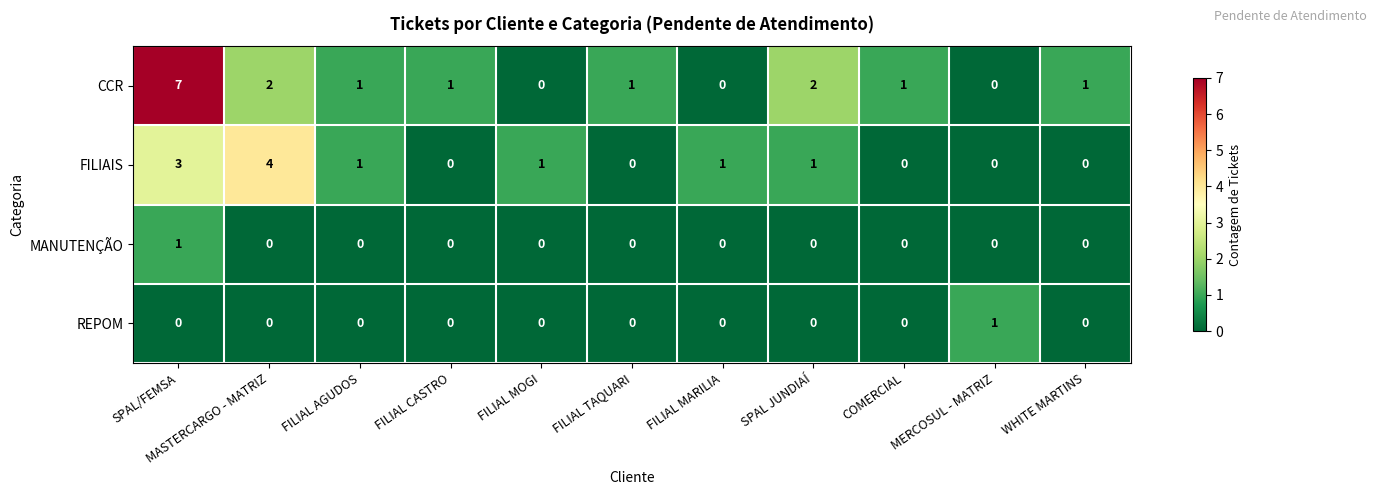

How many MANUTENÇÃO values are between 0 and 1?

11